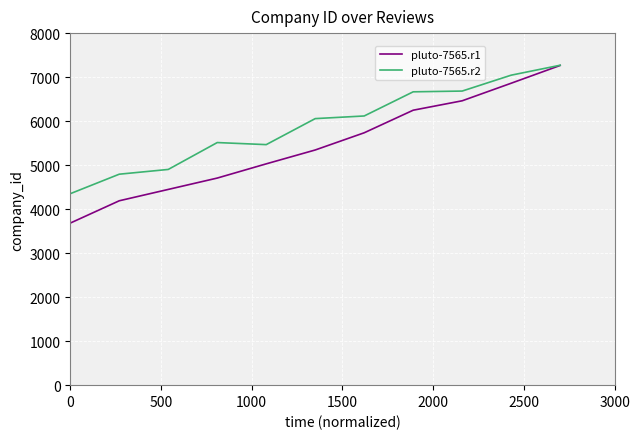

Which series has the largest total across all categories?

pluto-7565.r2